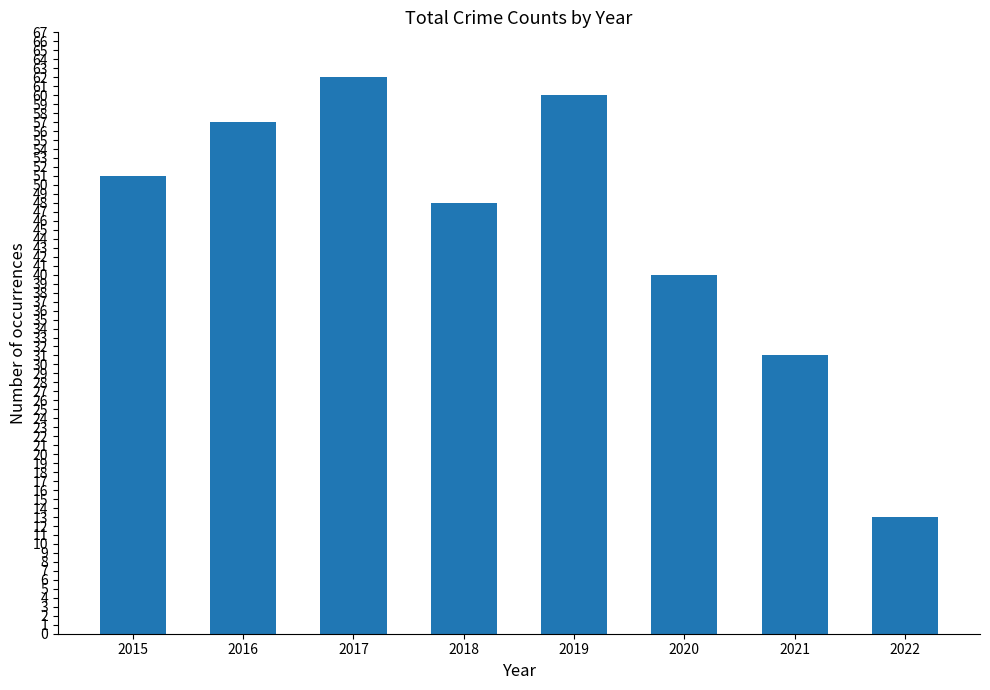

Are the bars grouped side by side (vs. stacked)?

No